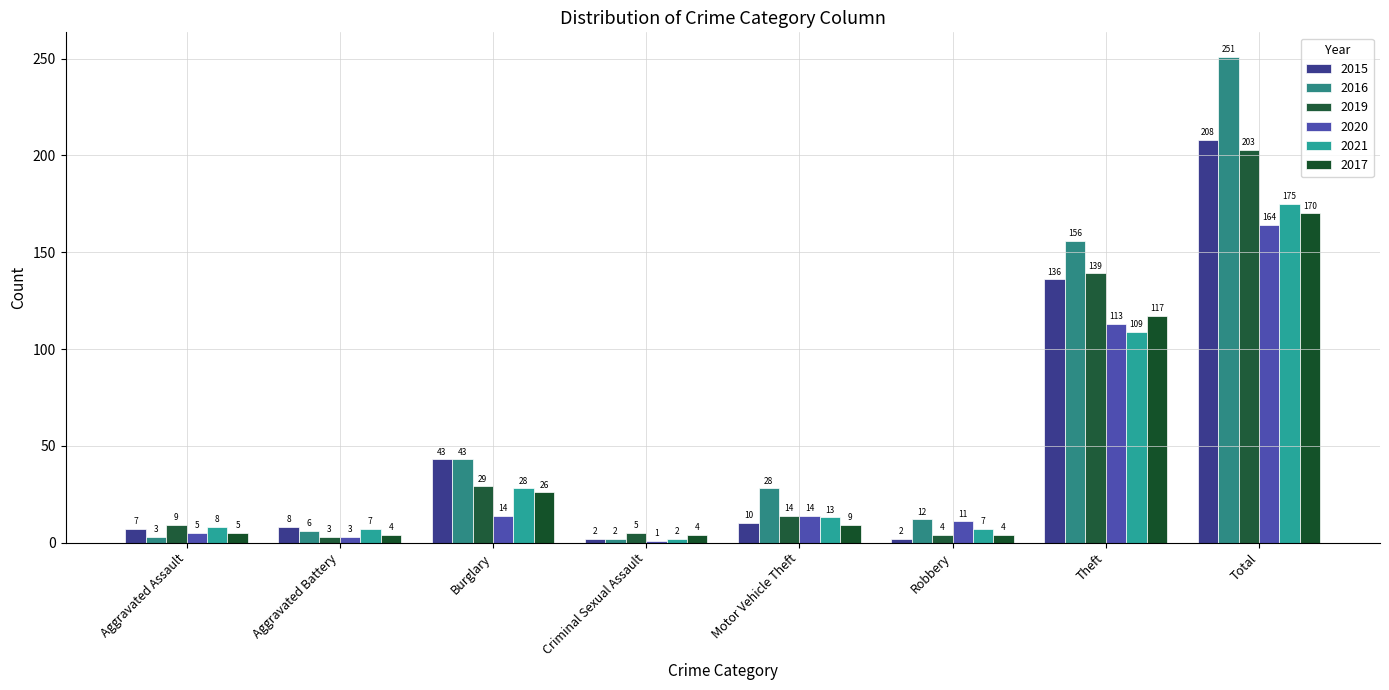

At how many categories does at least one series exceed 130?

2